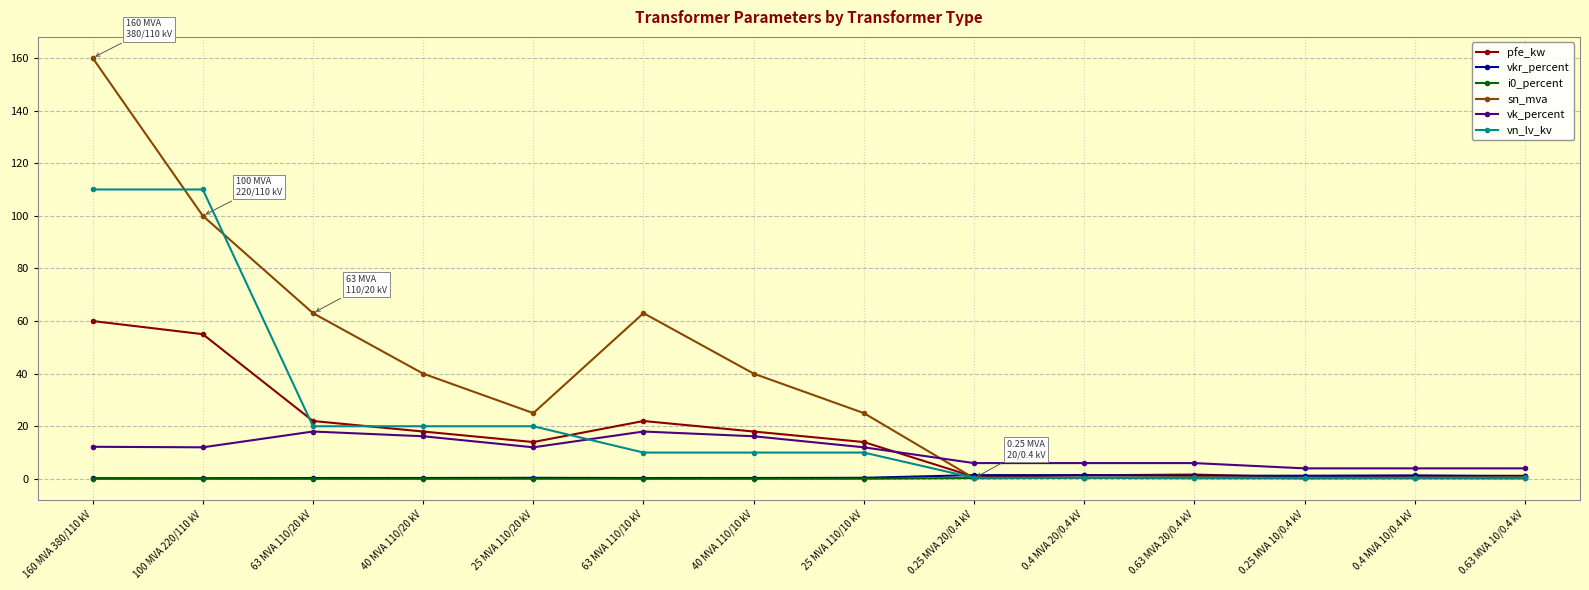

Which series changed the most between 160 MVA 380/110 kV and 0.63 MVA 10/0.4 kV?

sn_mva